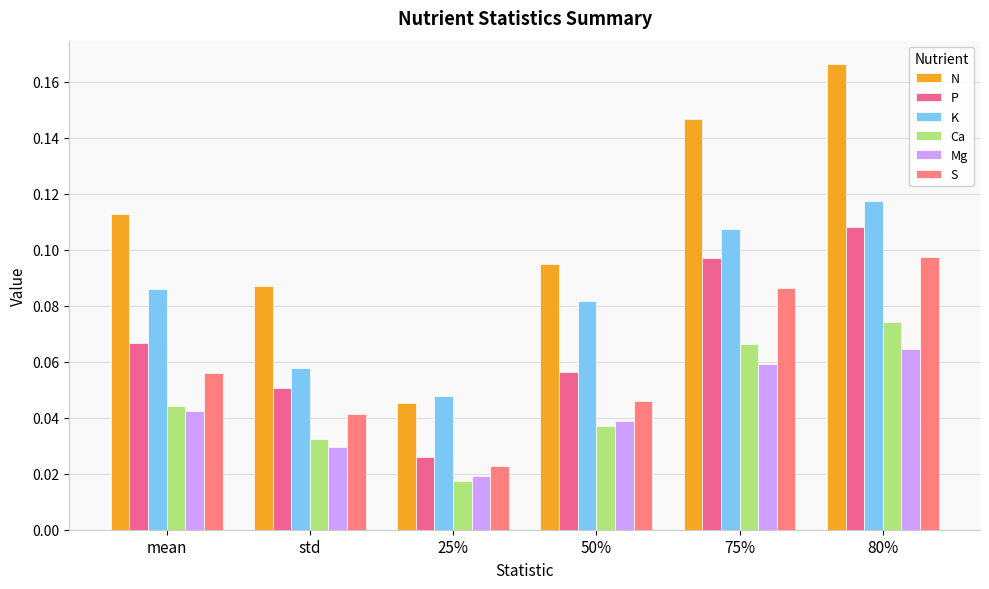

Is it true that N equals 0.1 at 75%?

True